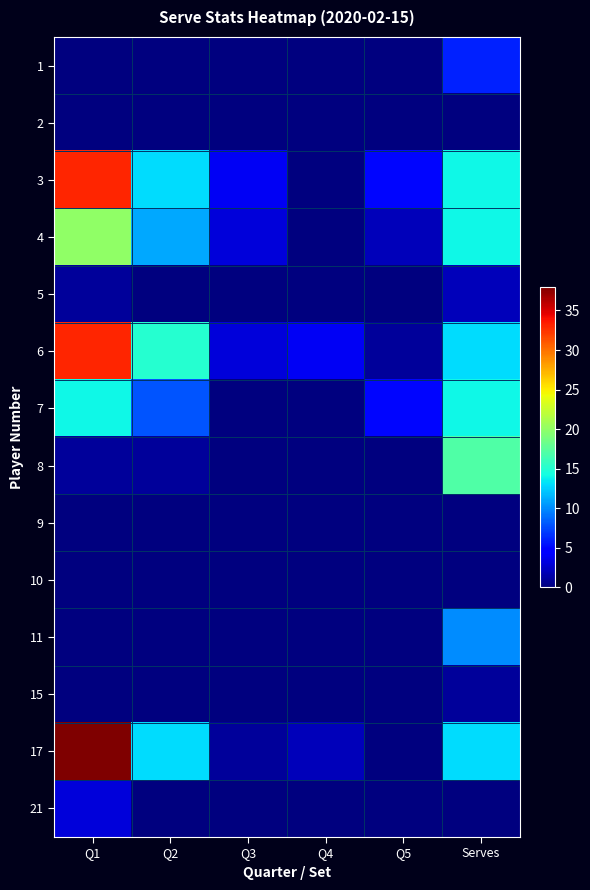

Between Serves and Q4, which is larger?

Serves